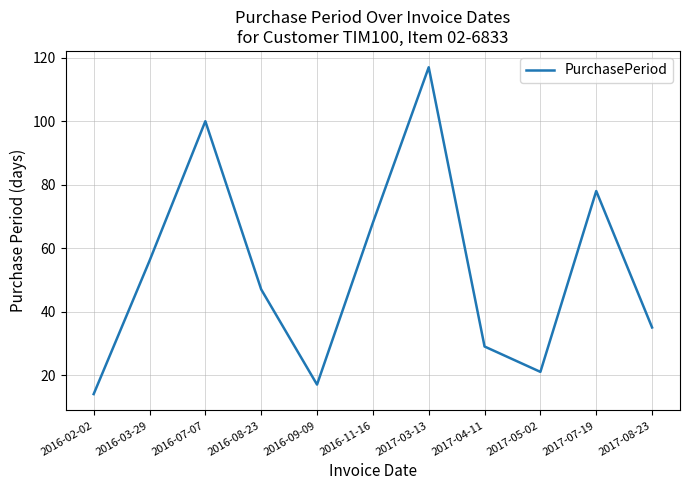

Which has a higher value, 2017-05-02 or 2017-03-13?

2017-03-13